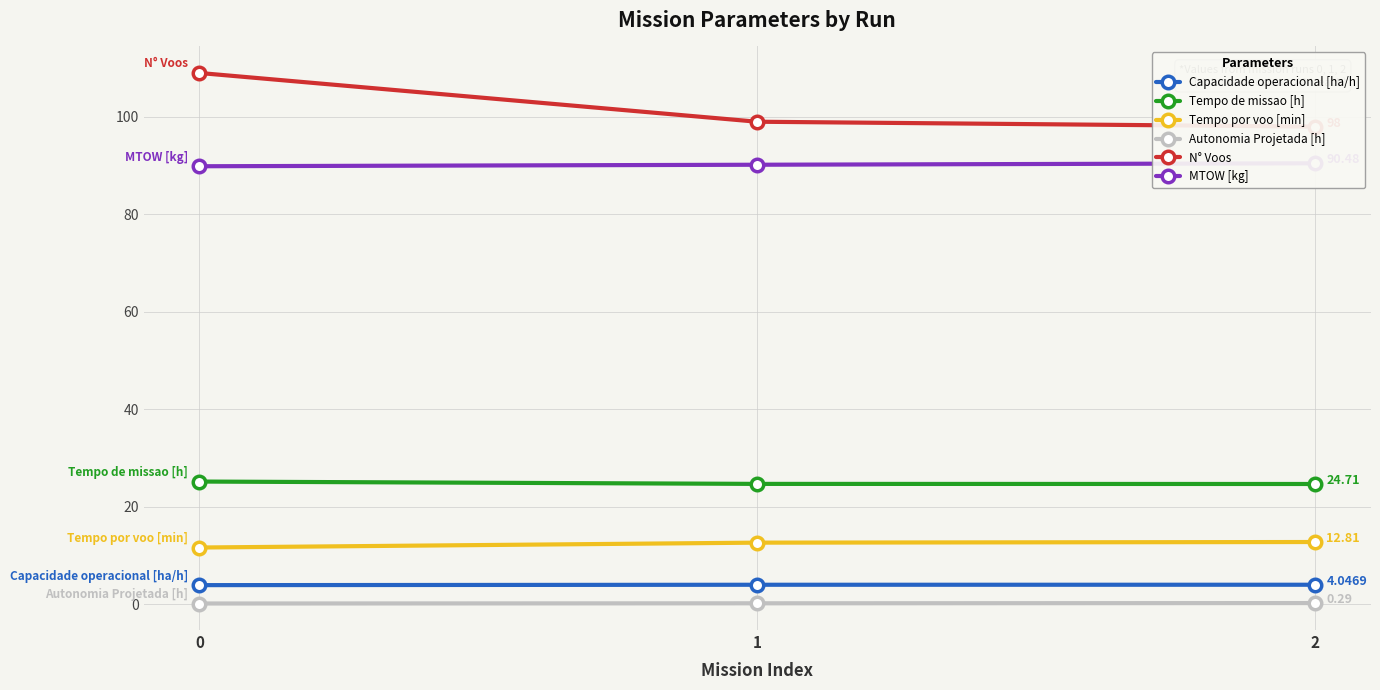

At how many categories does at least one series exceed 94?

3